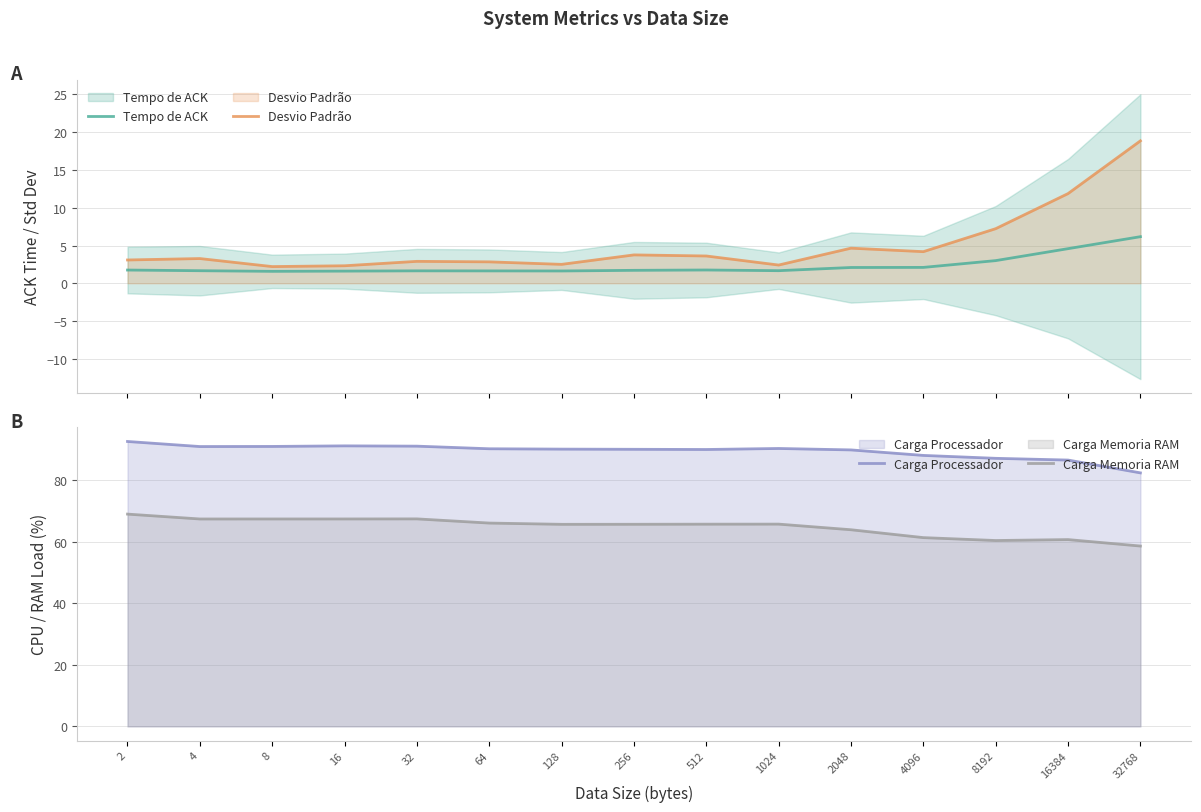

What is the total value across all series at 8192?

157.9